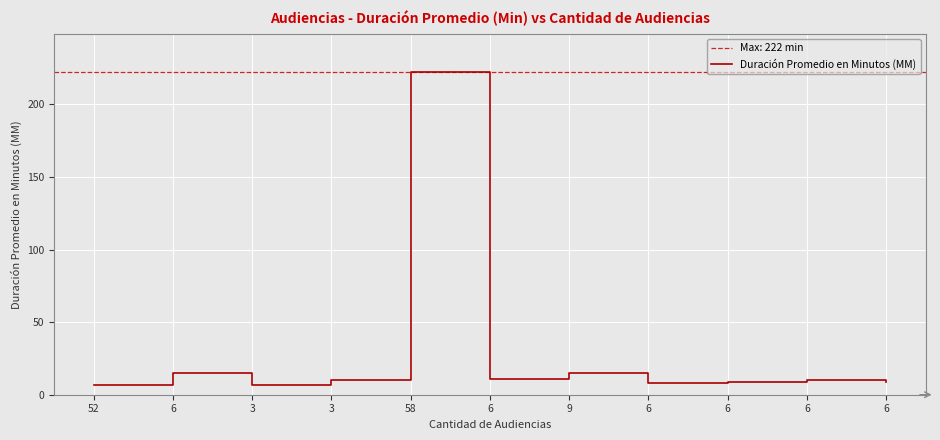

What is the sum of all values?

323